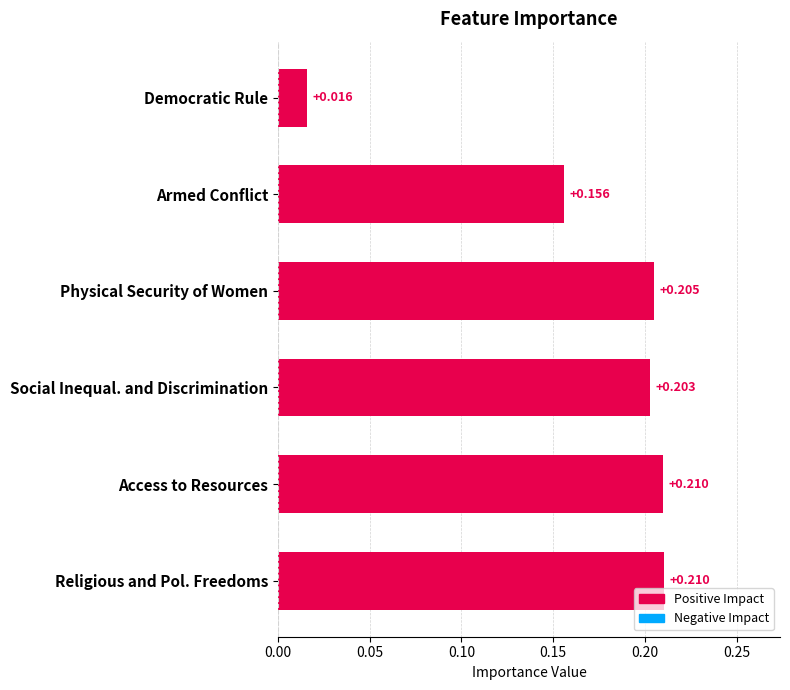

How many categories are shown in the chart?

6